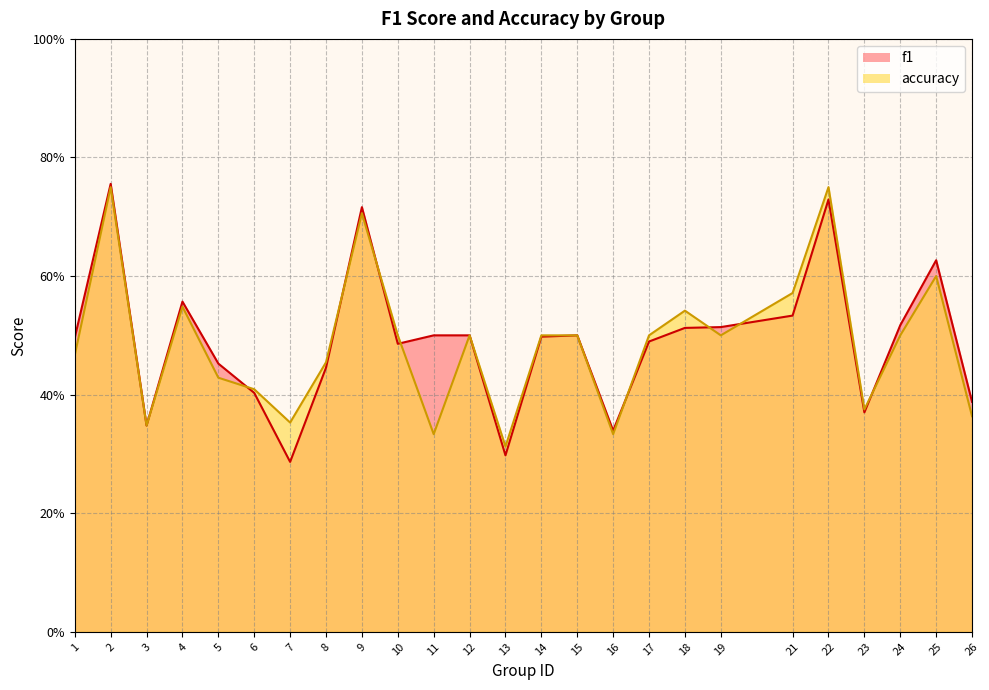

What is the greatest value displayed?

0.8